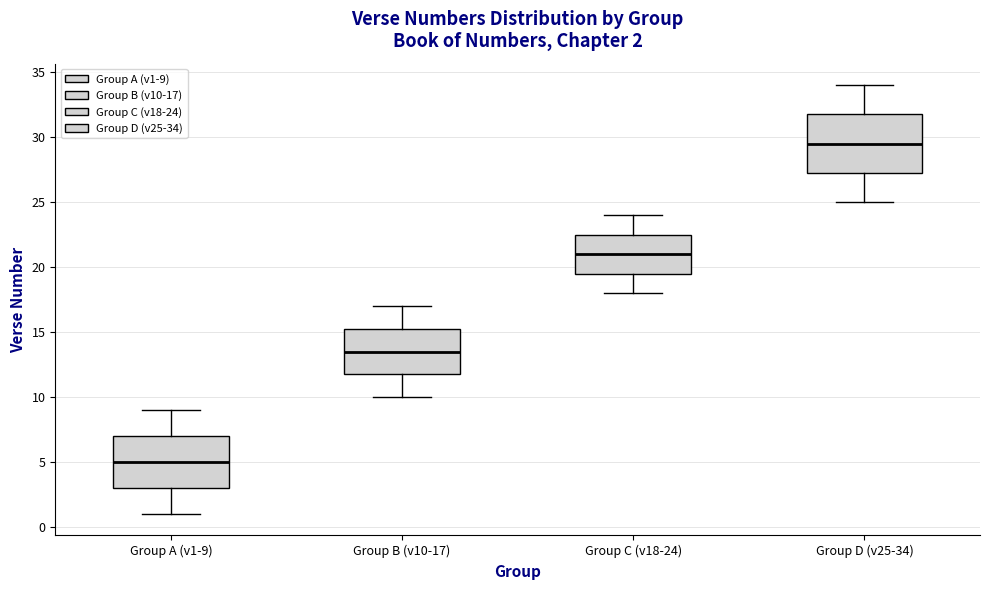

Which box has the highest median line?

Group D (v25-34)